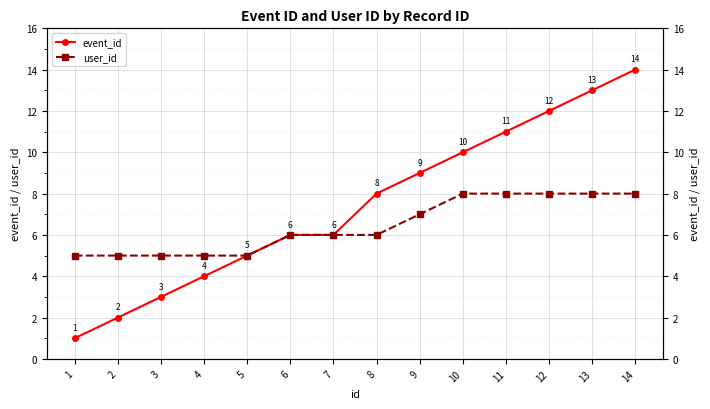

At how many categories does at least one series exceed 8?

6